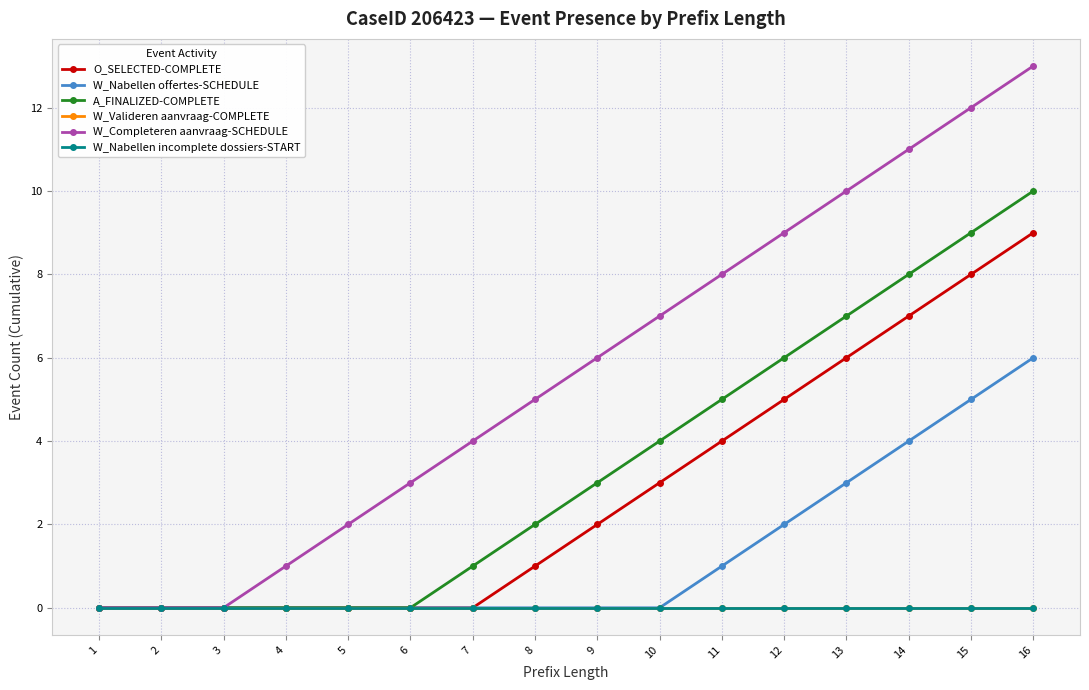

Between 2 and 5, which series saw the biggest shift?

W_Completeren aanvraag-SCHEDULE